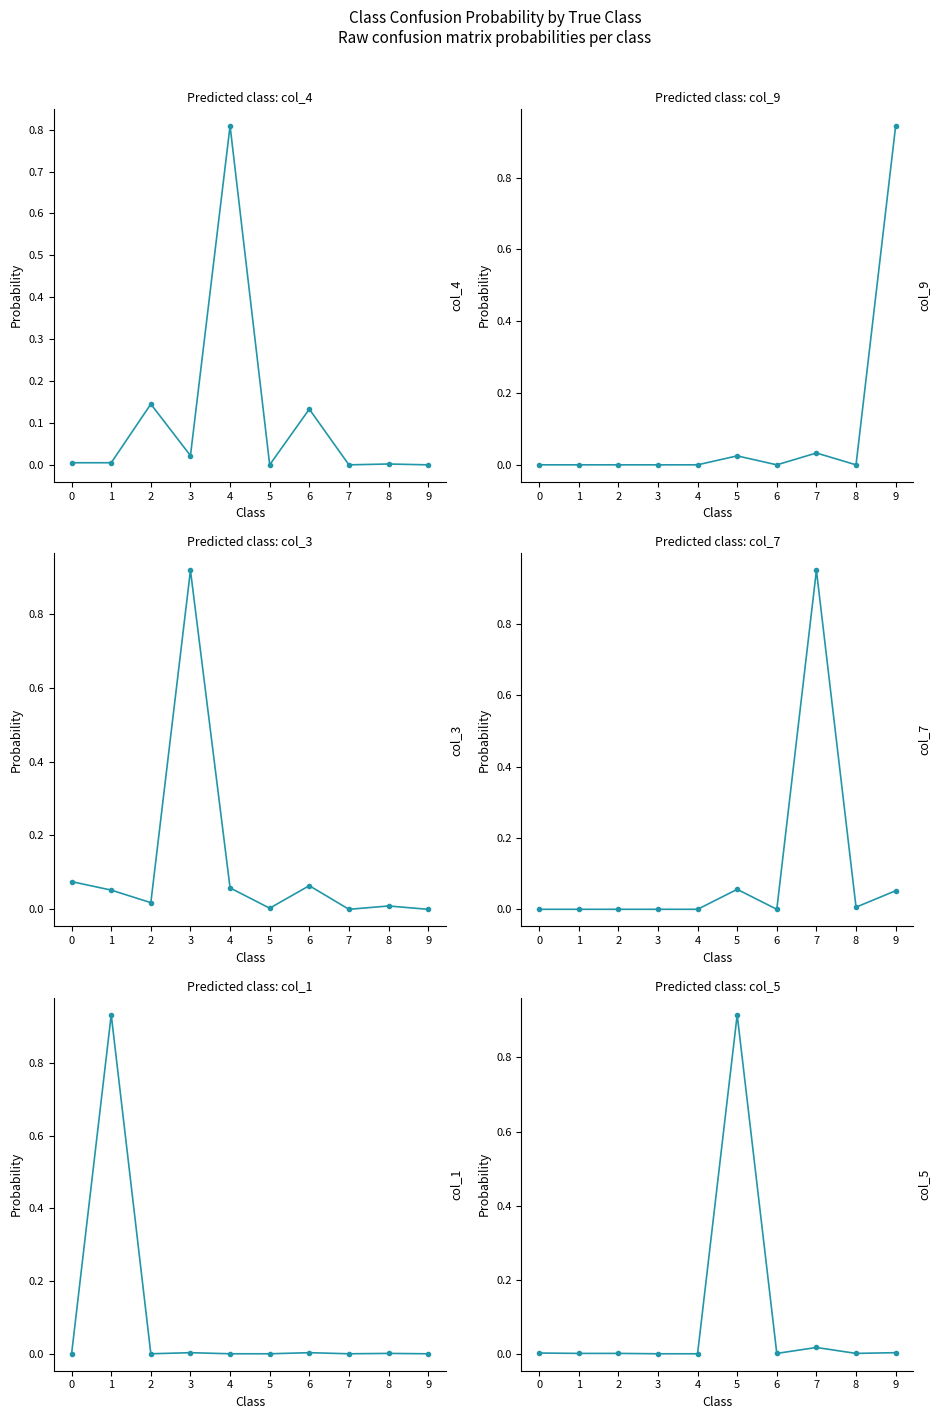

Is it true that col_3 equals 0.0 at 8?

False